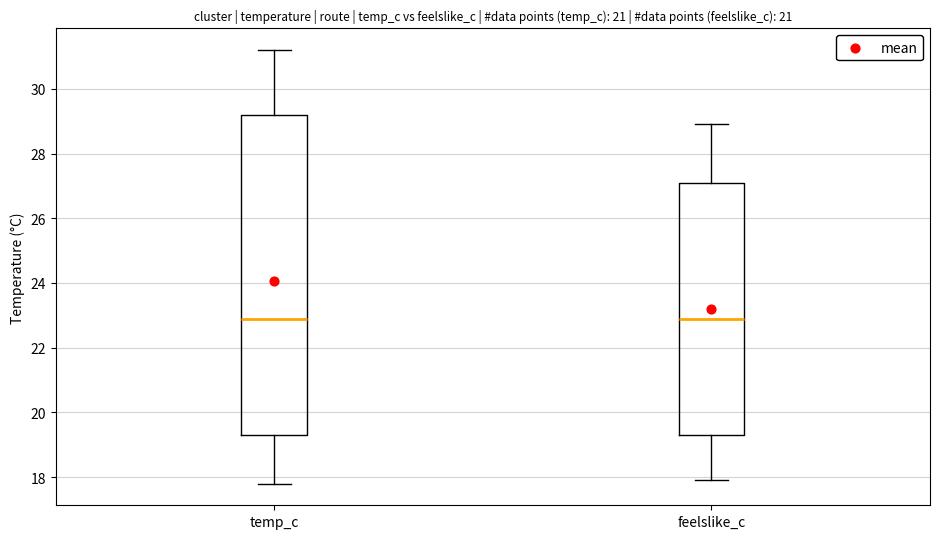

Which box is the tallest, from its lower edge to its upper edge?

temp_c